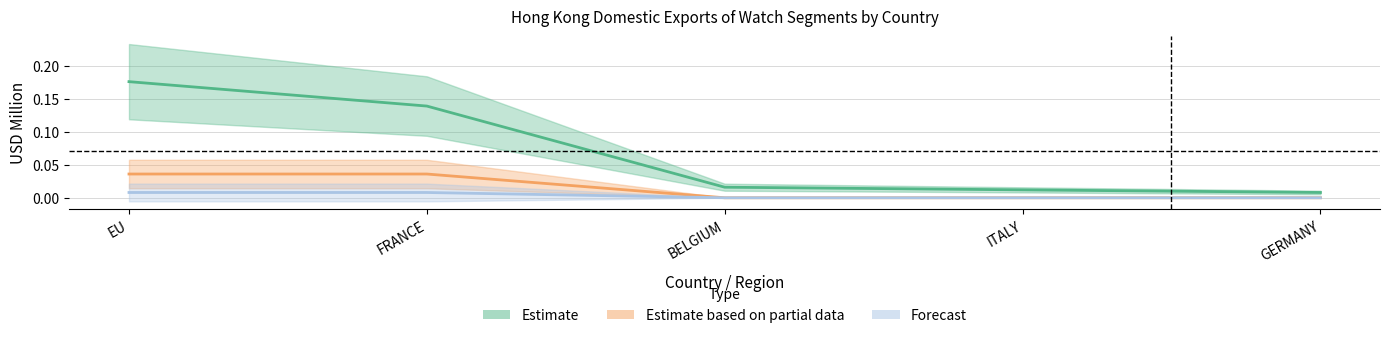

True or false: Estimate based on partial data (2018) and Estimate (2017) intersect in this chart.

False